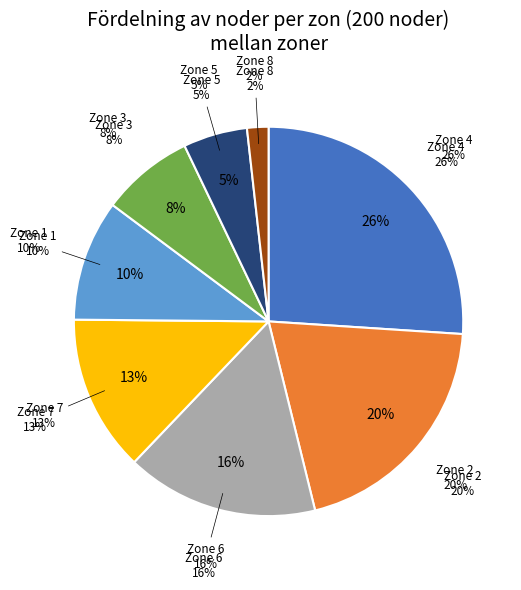

What percentage is the Zone 7 slice, to the nearest percent?

13%